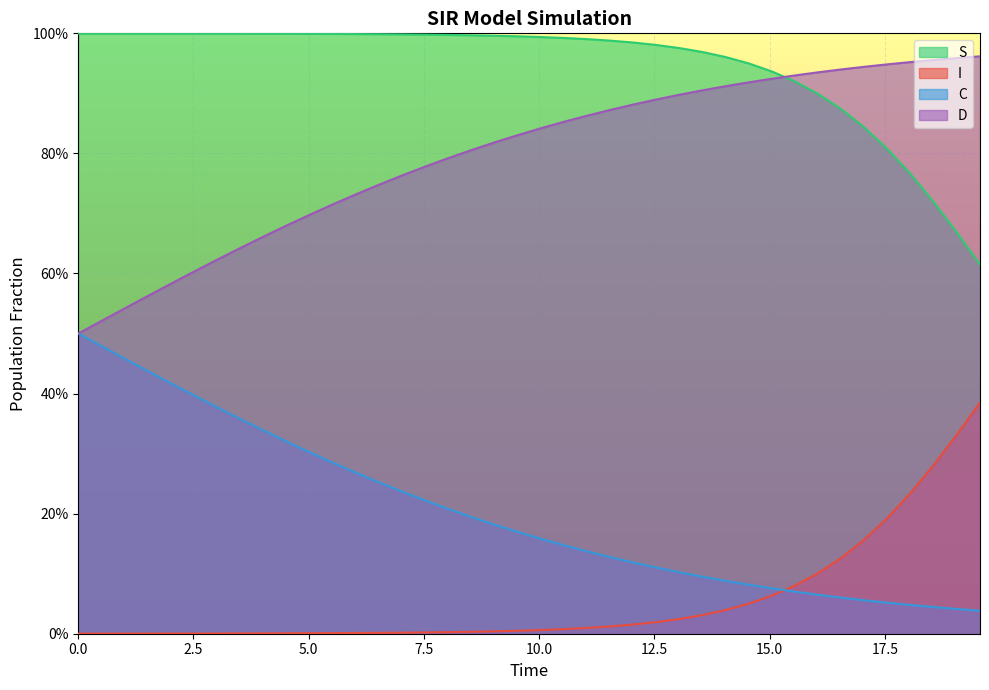

Does the chart display data point markers on the line(s)?

No